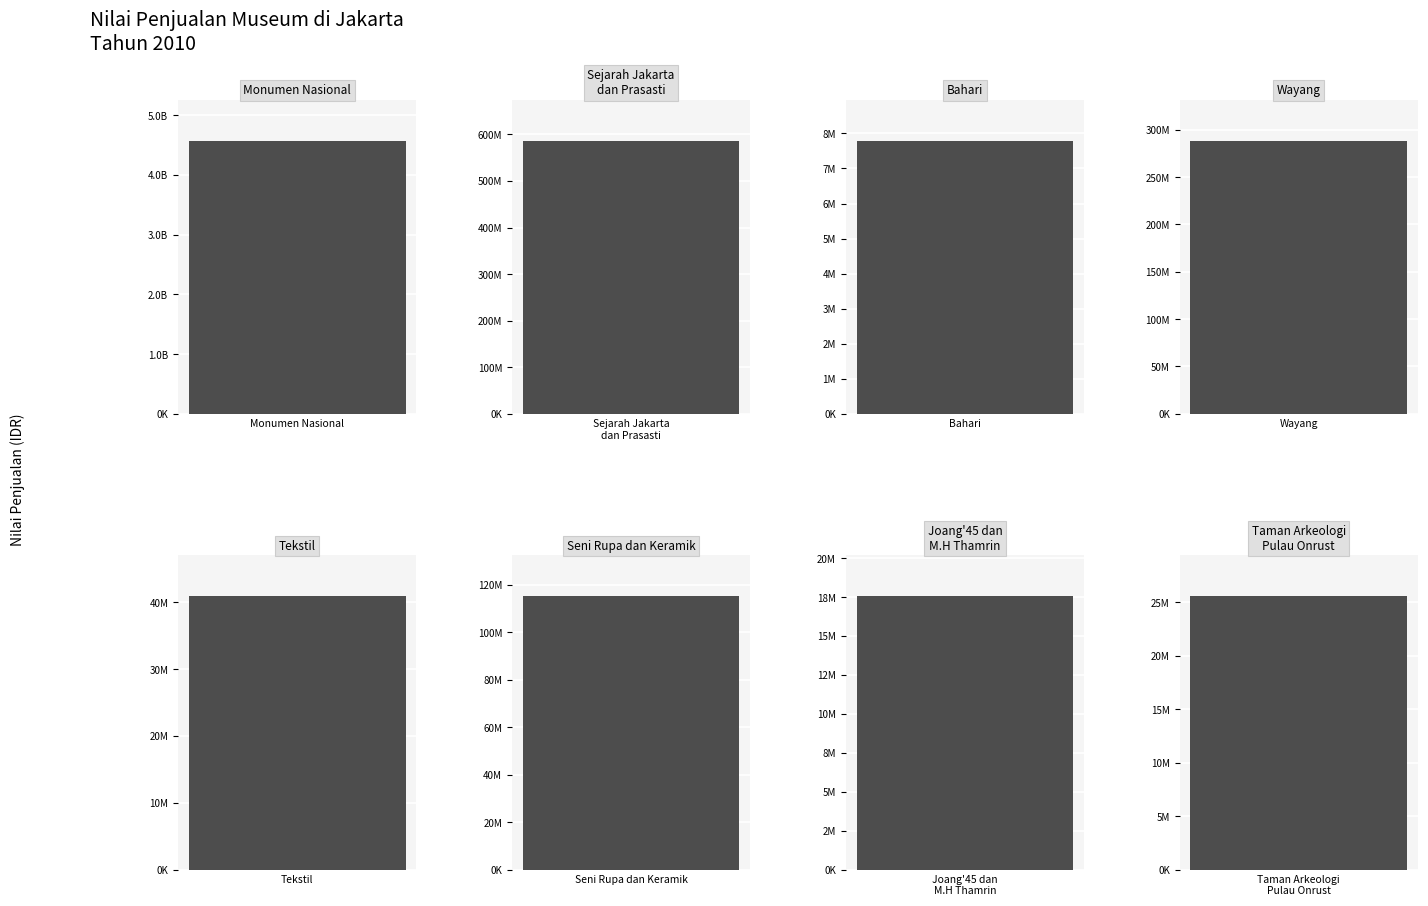

What is the label of the 2nd bar from the left?

Sejarah Jakarta
dan Prasasti